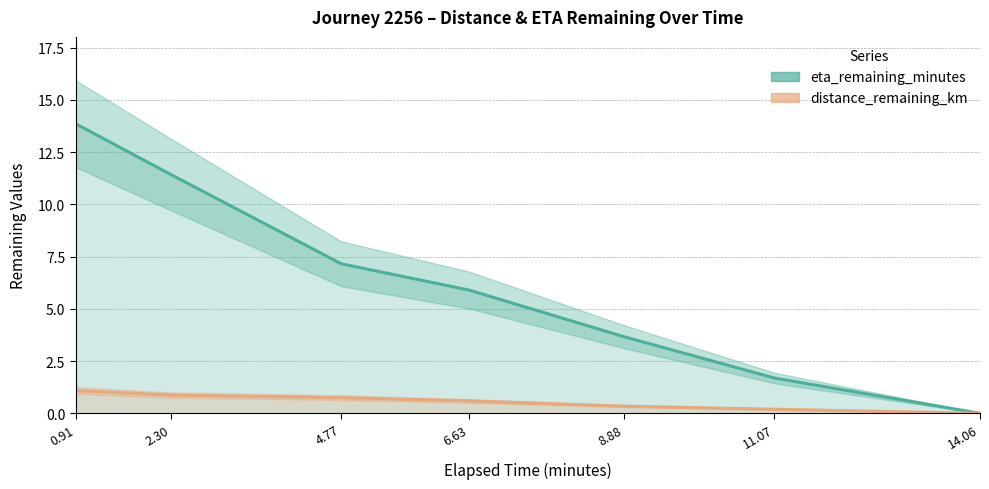

Which series has the largest total across all categories?

eta_remaining_minutes